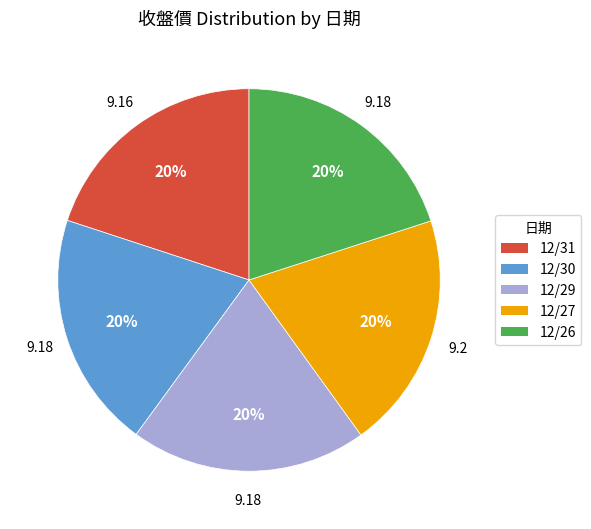

Do 12/31 and 12/29 together represent more than half of the pie?

No